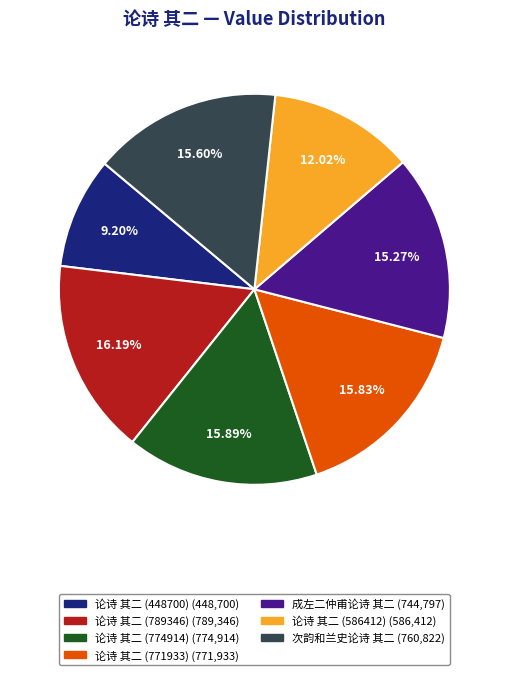

To the nearest percent, what portion does 论诗 其二 (771933) represent?

16%